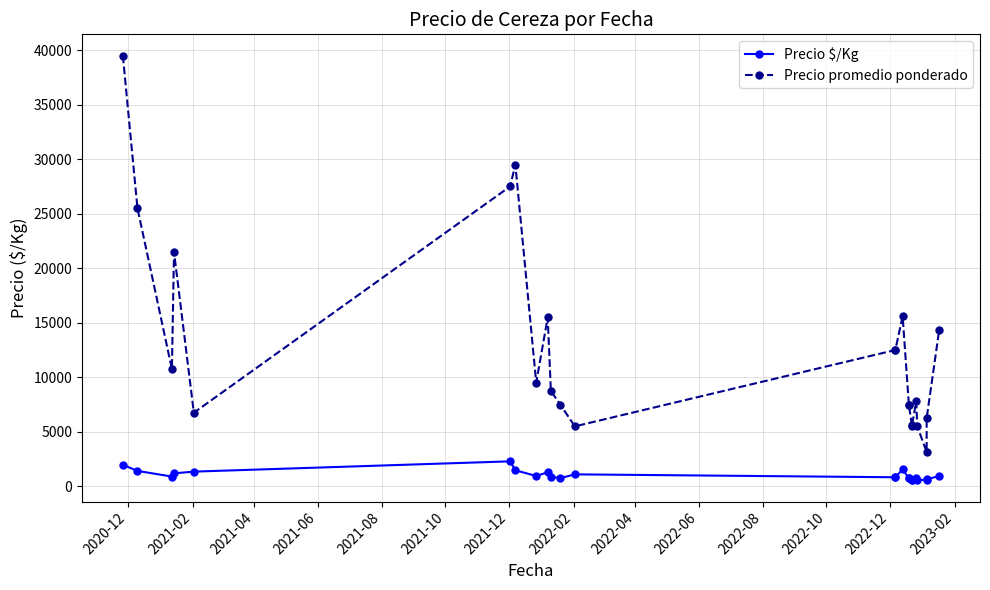

What is the minimum value for Precio promedio ponderado?

3150